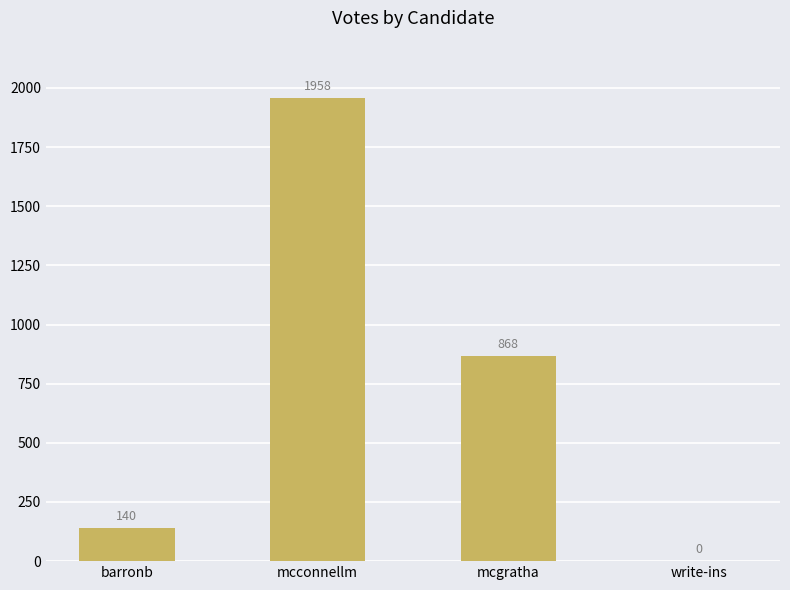

Which has a higher value, mcconnellm or mcgratha?

mcconnellm